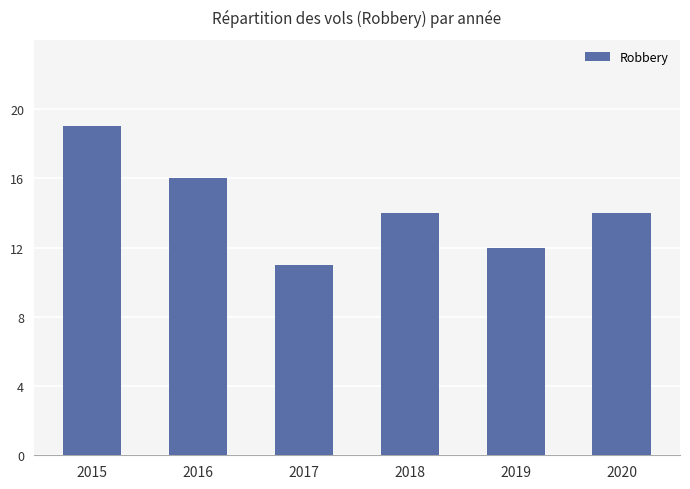

What is the value of the 6th bar from the left?

14